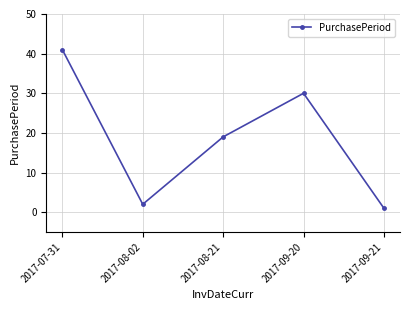

How many interior local valleys (lower than both neighbors) does the data have?

1